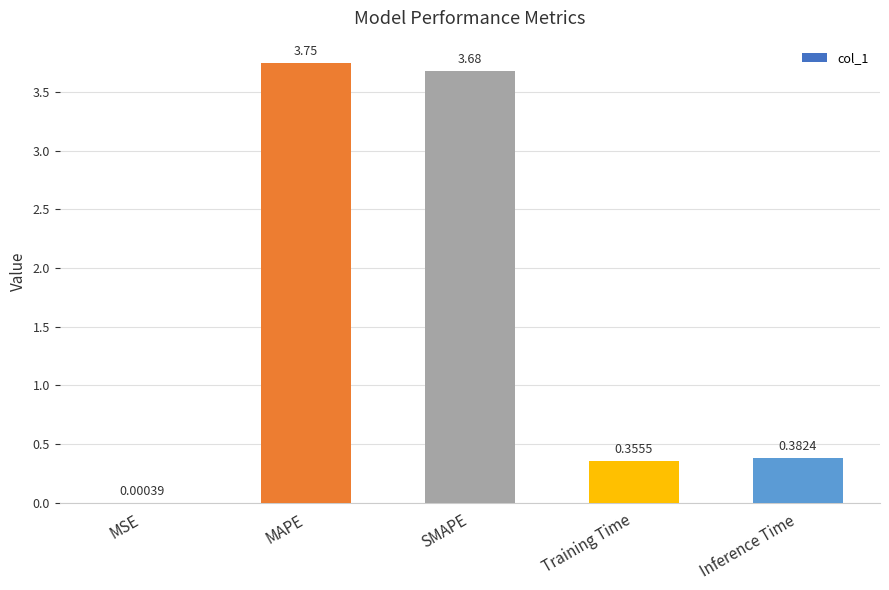

Are the bars horizontal?

No